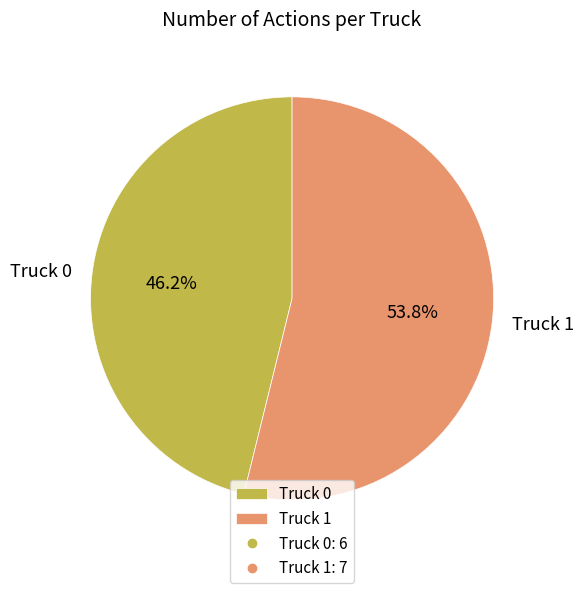

Between Truck 1 and Truck 0, which is larger?

Truck 1